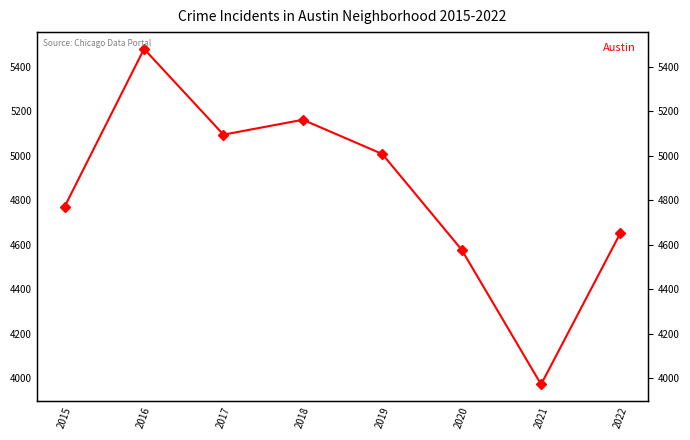

What is the sum of all values?

38718